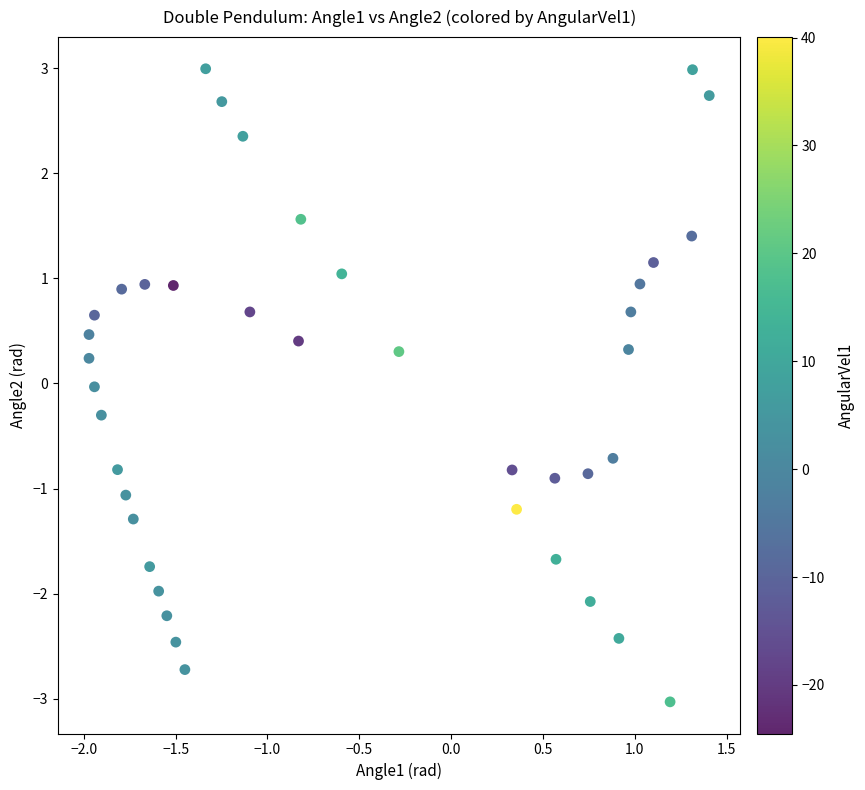

What is the range of Y values (max minus min)?

6.0